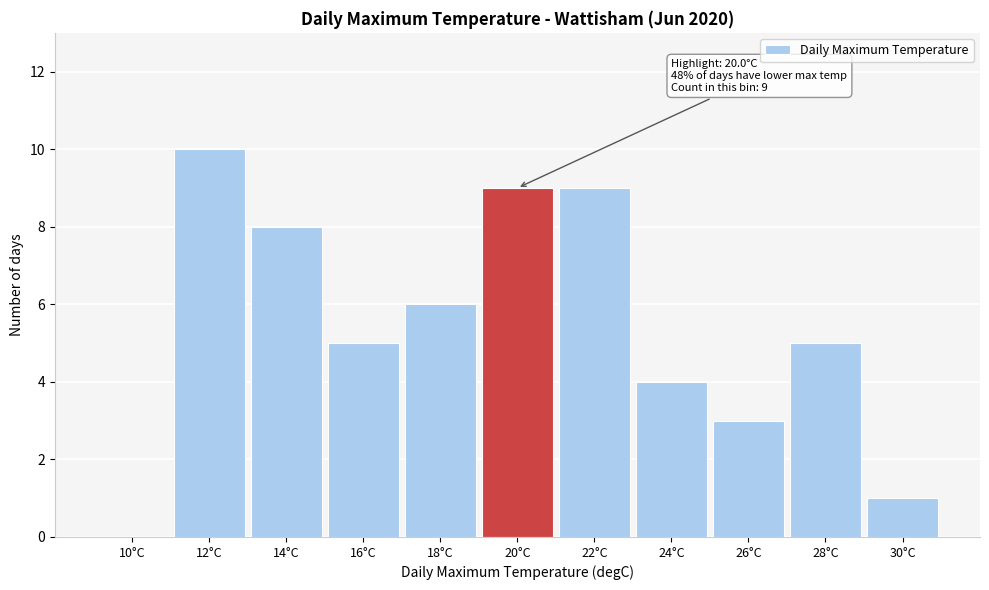

Reading left to right, extract all data points from this chart.

10°C=0	12°C=10	14°C=8	16°C=5	18°C=6	20°C=9	22°C=9	24°C=4	26°C=3	28°C=5	30°C=1